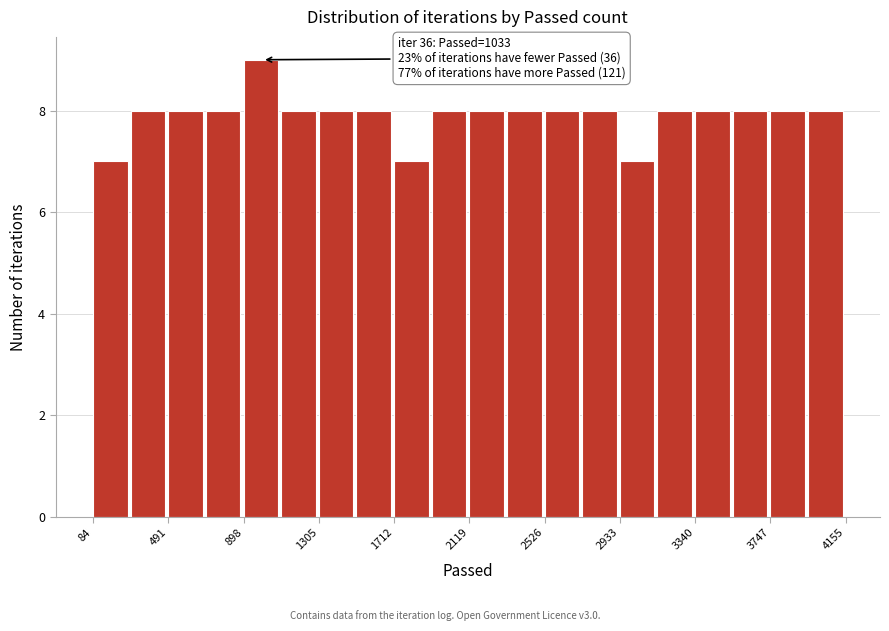

Which range on the x-axis has the tallest bar?

900 to 1100